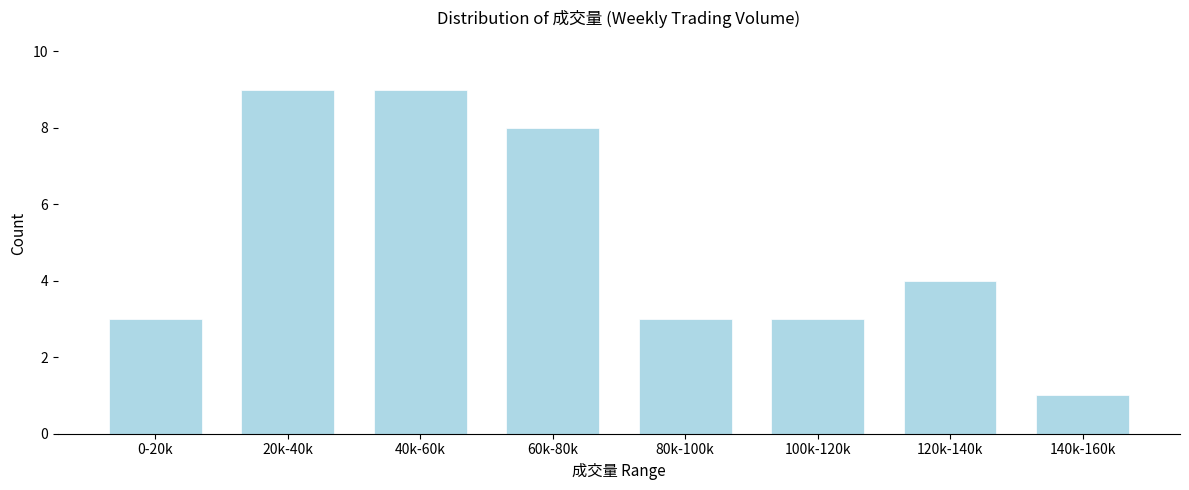

Reading left to right, what are all the values shown in this chart?

0-20k=3	20k-40k=9	40k-60k=9	60k-80k=8	80k-100k=3	100k-120k=3	120k-140k=4	140k-160k=1